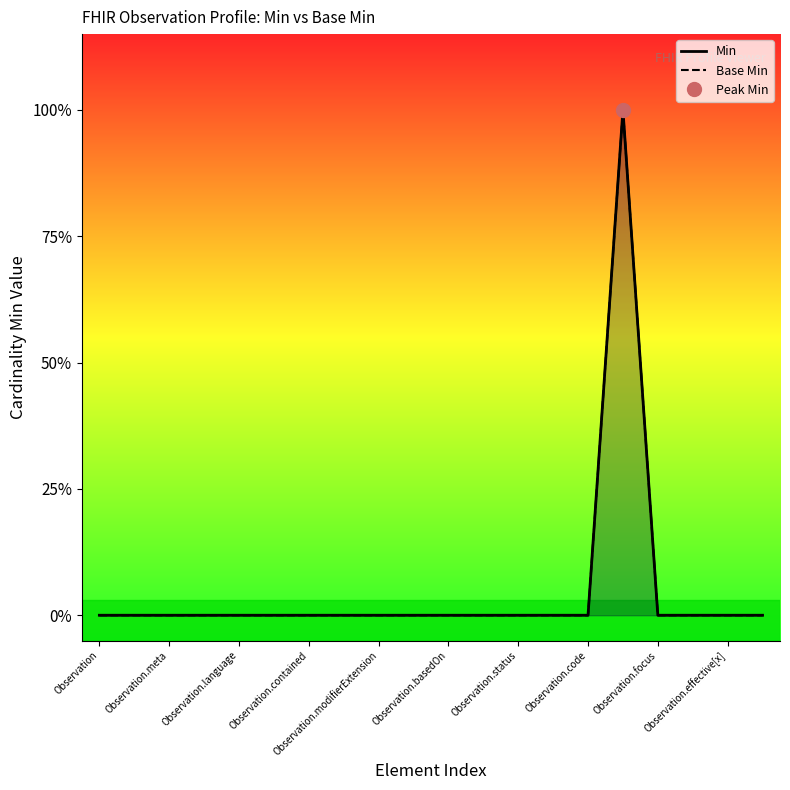

True or false: Base Min and Min intersect in this chart.

False